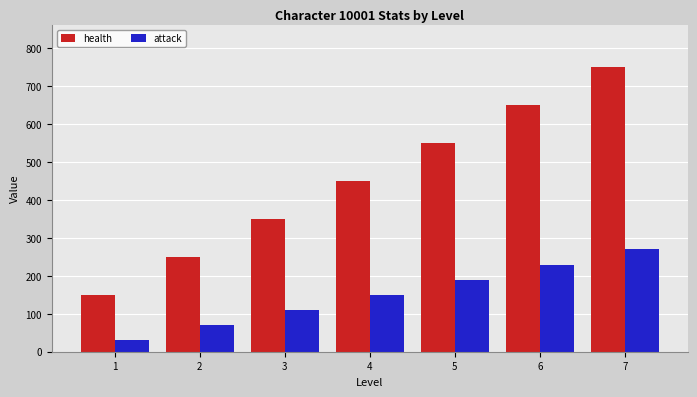

Is it true that health equals 750 at 7?

True